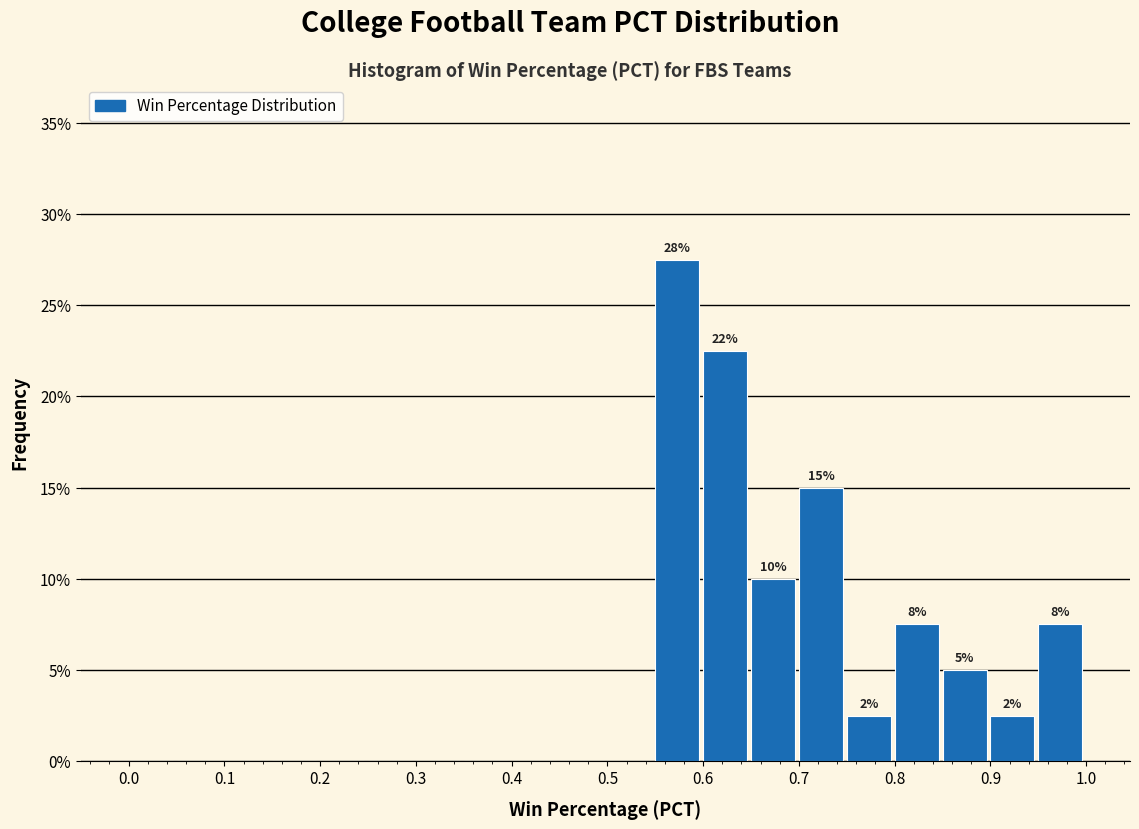

Over which range of the x-axis is the bar tallest?

0.55 to 0.60